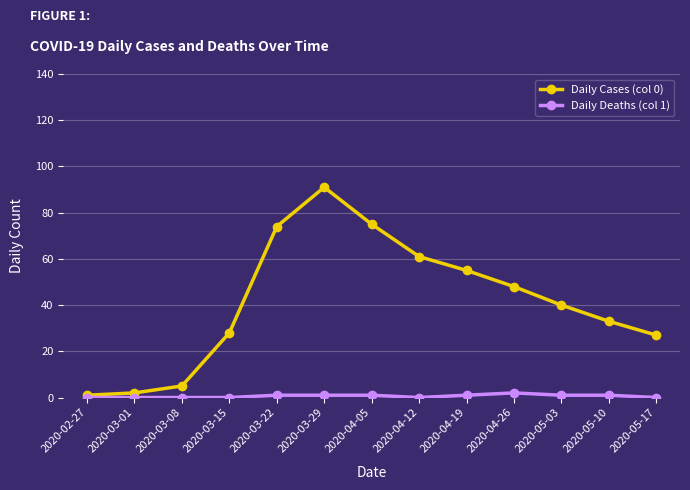

True or false: Daily Cases (col 0) has a value of 13 at 2020-05-10.

False